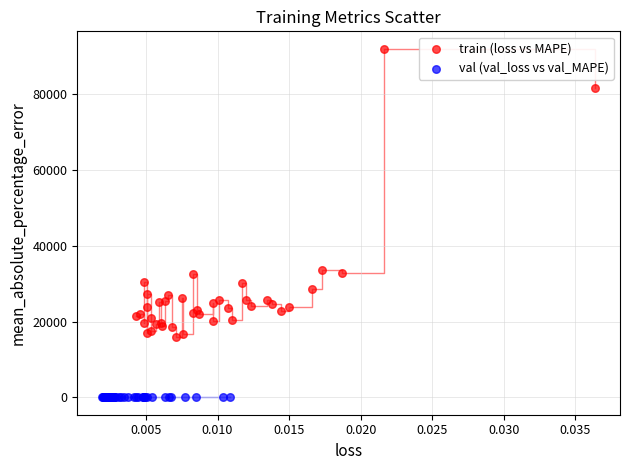

Which series reaches the minimum Y coordinate?

val (val_loss vs val_MAPE)